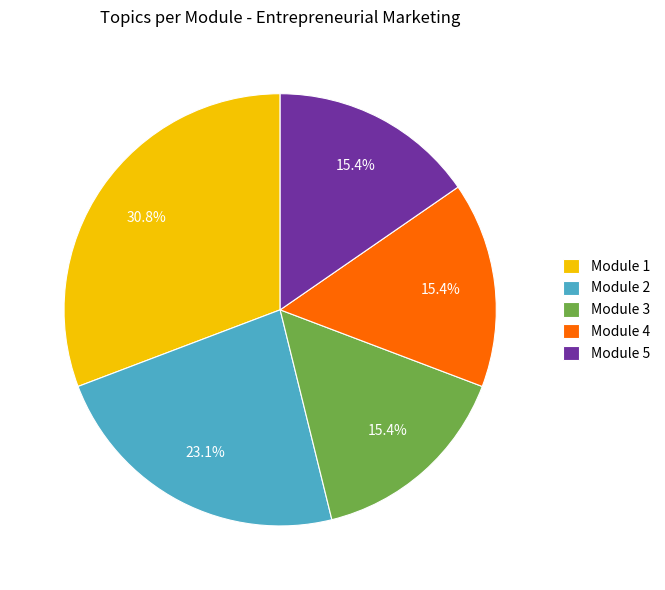

To the nearest percent, what percentage of the pie is Module 2?

23%